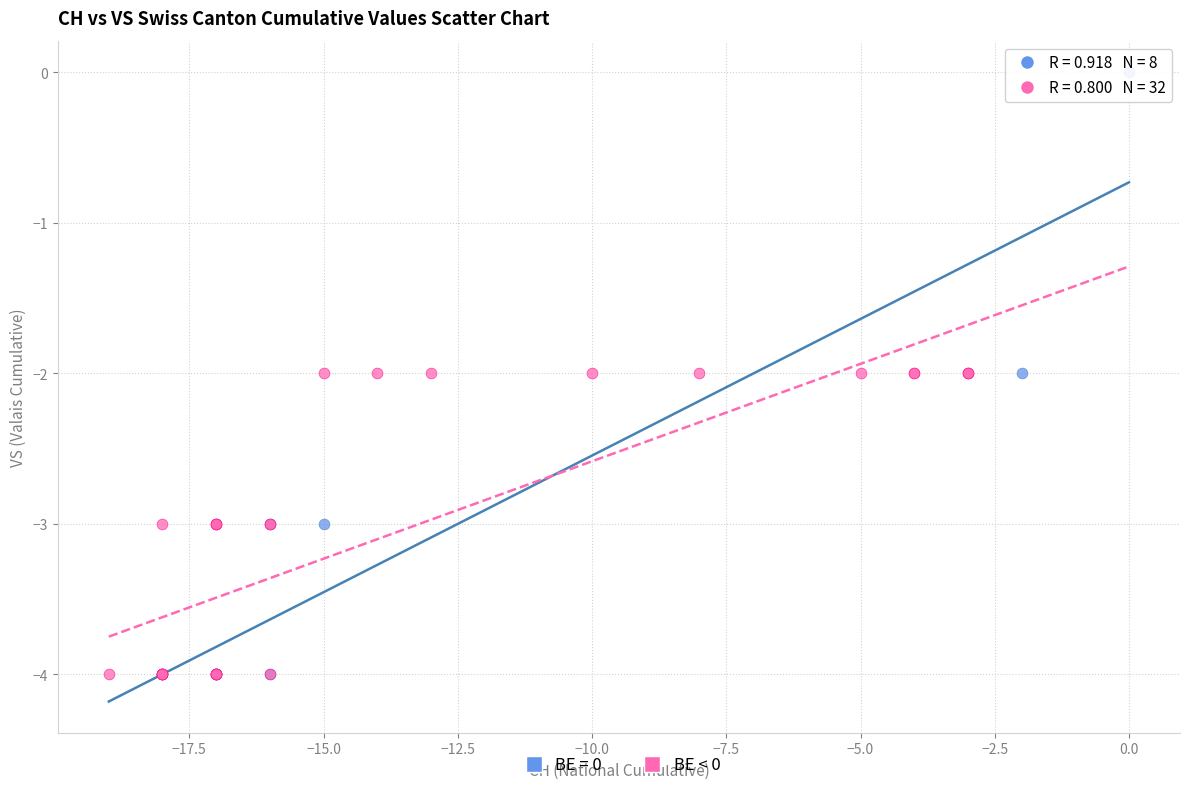

Which series has the widest spread of Y values?

BE = 0